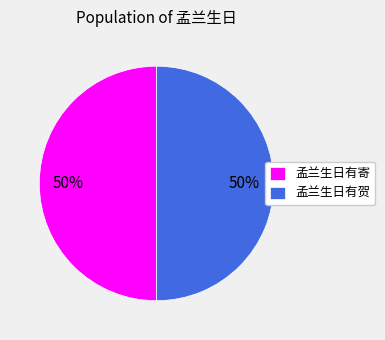

Do 孟兰生日有寄 and 孟兰生日有贺 together represent more than half of the pie?

Yes